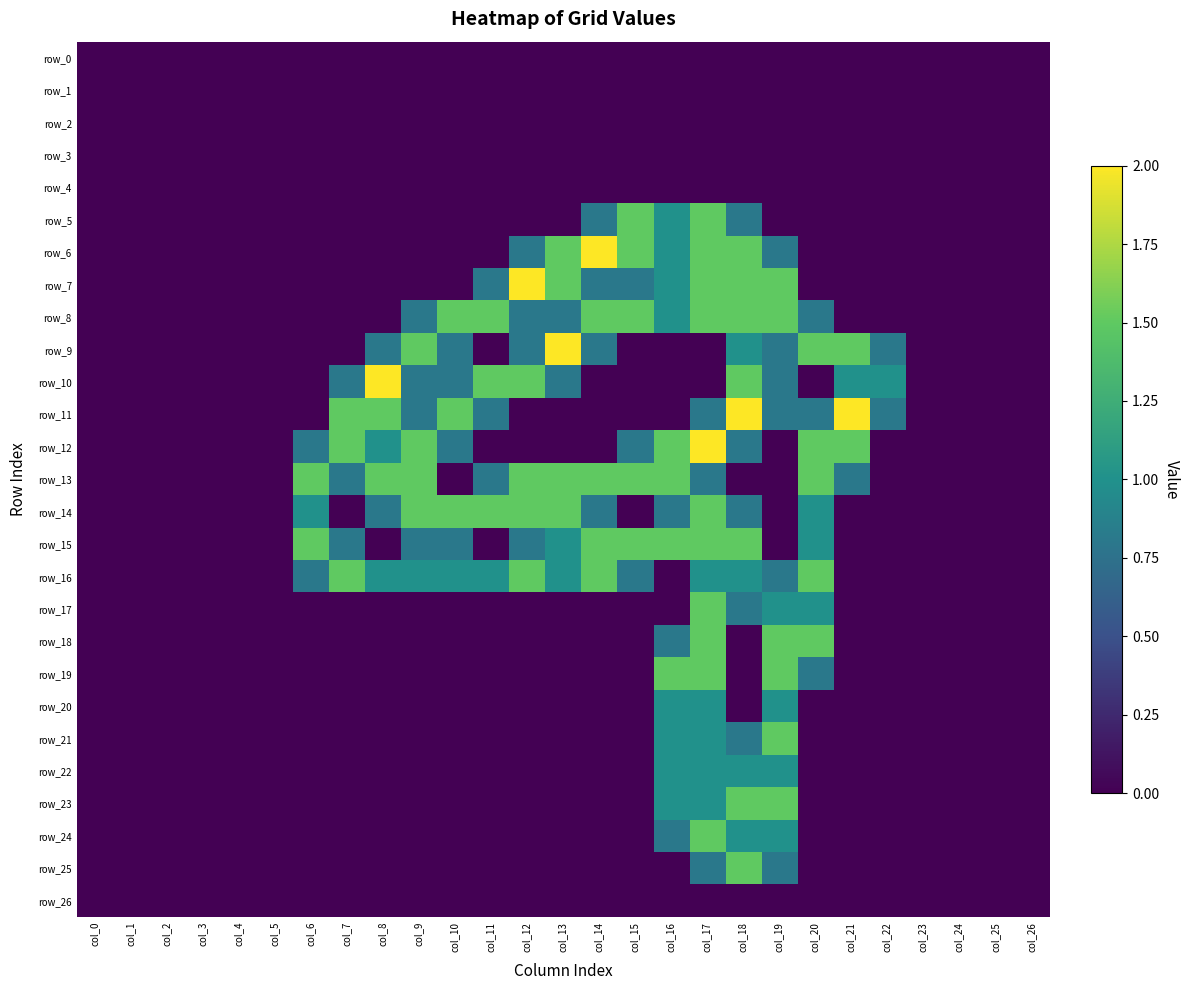

What is the average value of the row_20 series?

0.1